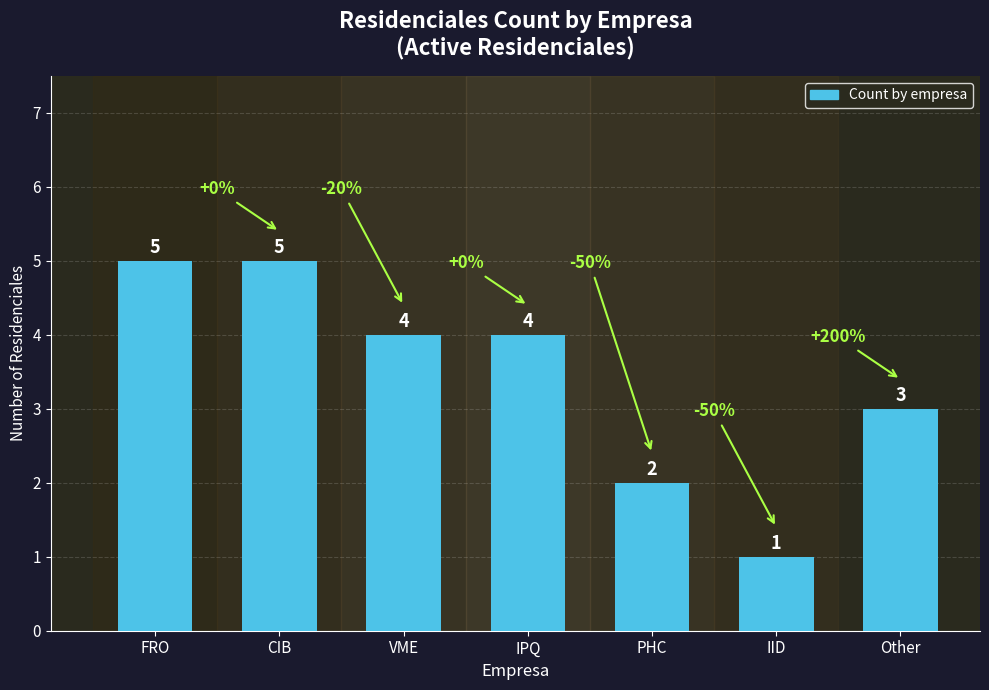

Reading left to right, list all the values displayed in this chart.

FRO=5	CIB=5	VME=4	IPQ=4	PHC=2	IID=1	Other=3